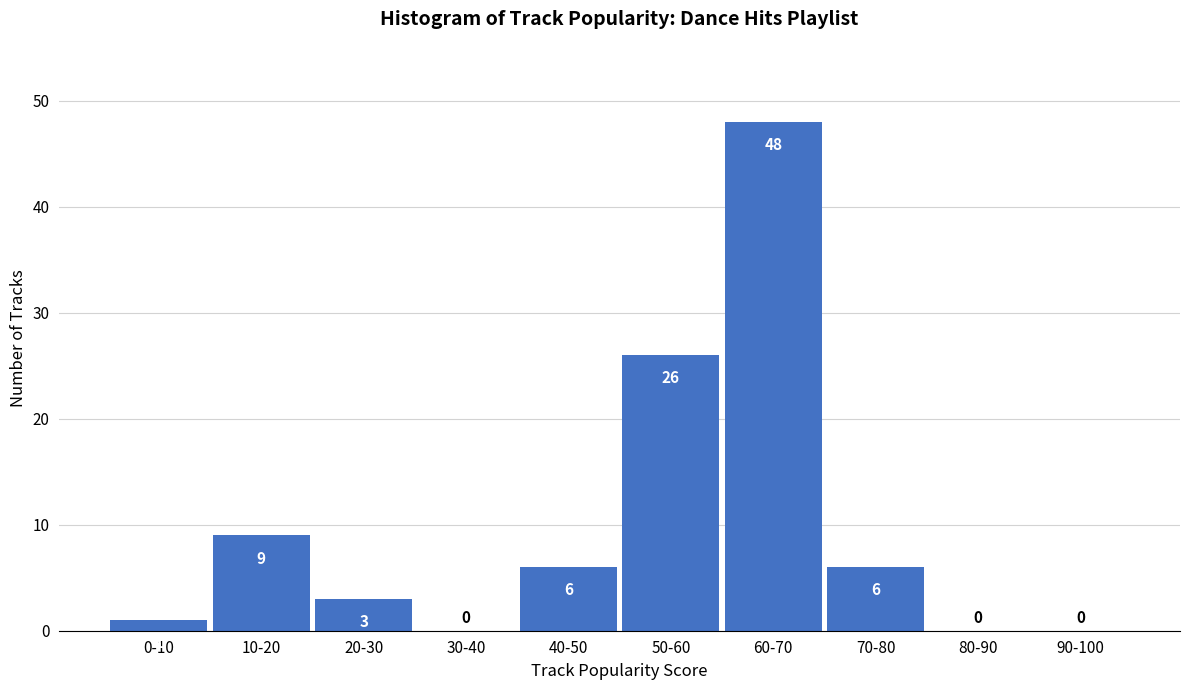

Reading right to left, list all the values displayed in this chart.

90-100=0	80-90=0	70-80=6	60-70=48	50-60=26	40-50=6	30-40=0	20-30=3	10-20=9	0-10=1